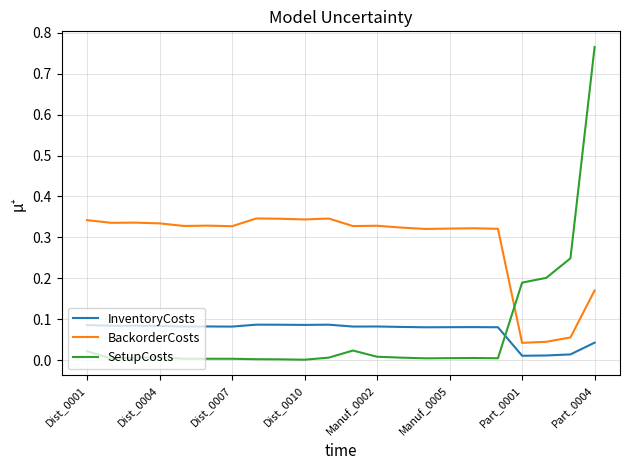

Does the chart display data point markers on the line(s)?

No